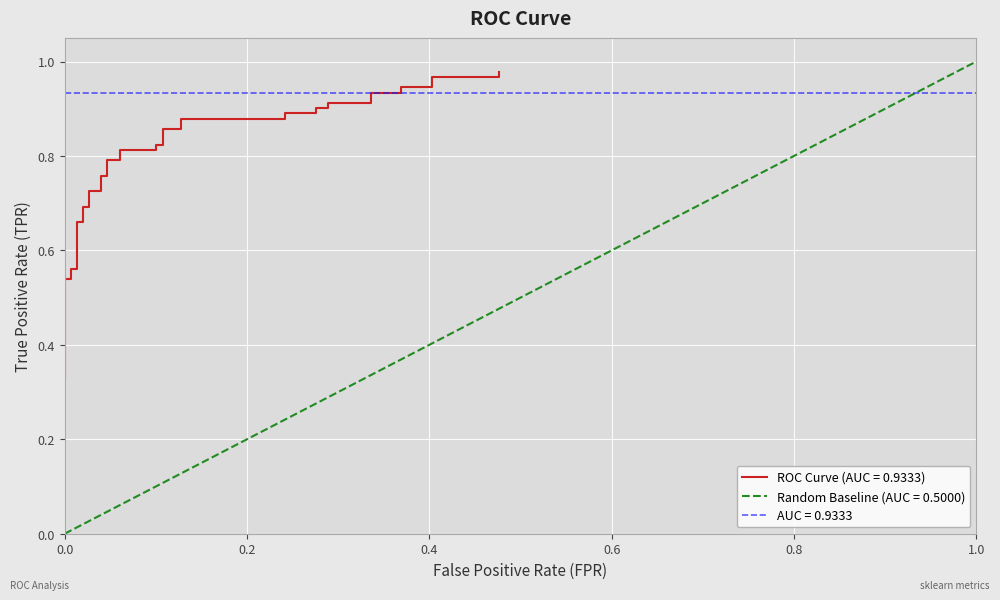

What is the greatest value displayed?

1.0